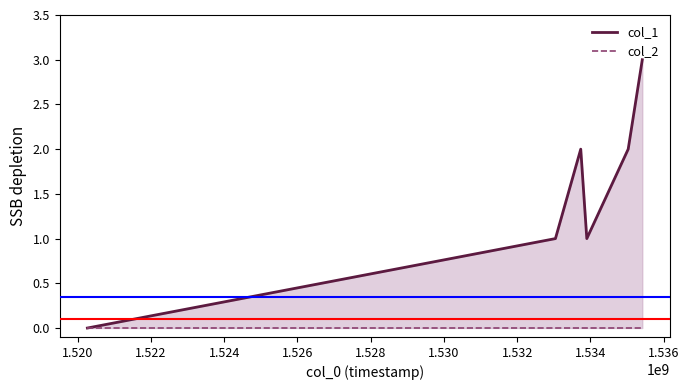

At 1.524, list the series in order from largest to smallest.

col_1, col_2